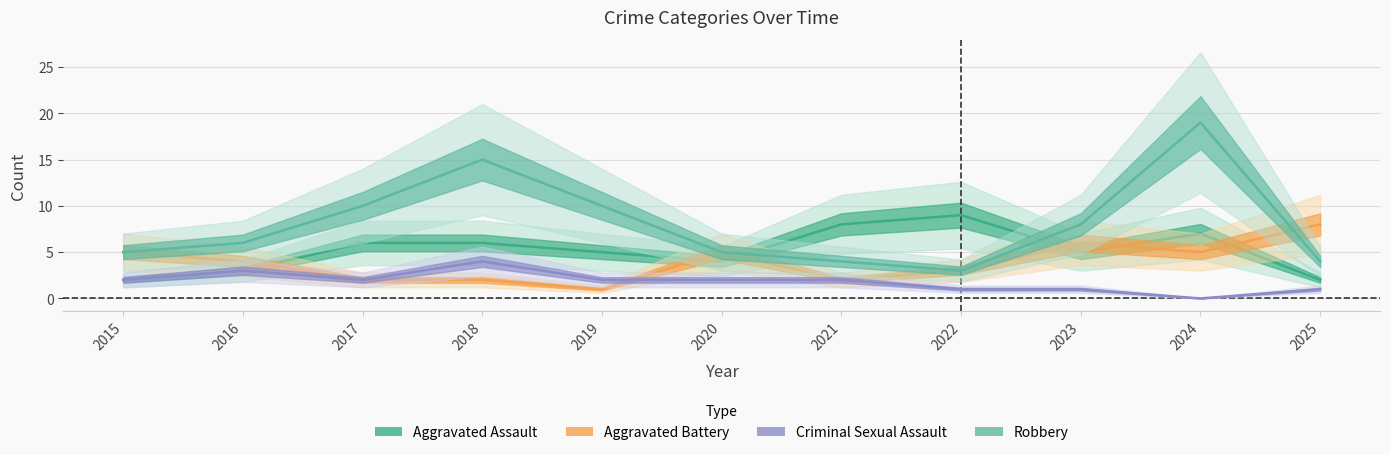

Between 2015 and 2020, which is larger?

2020